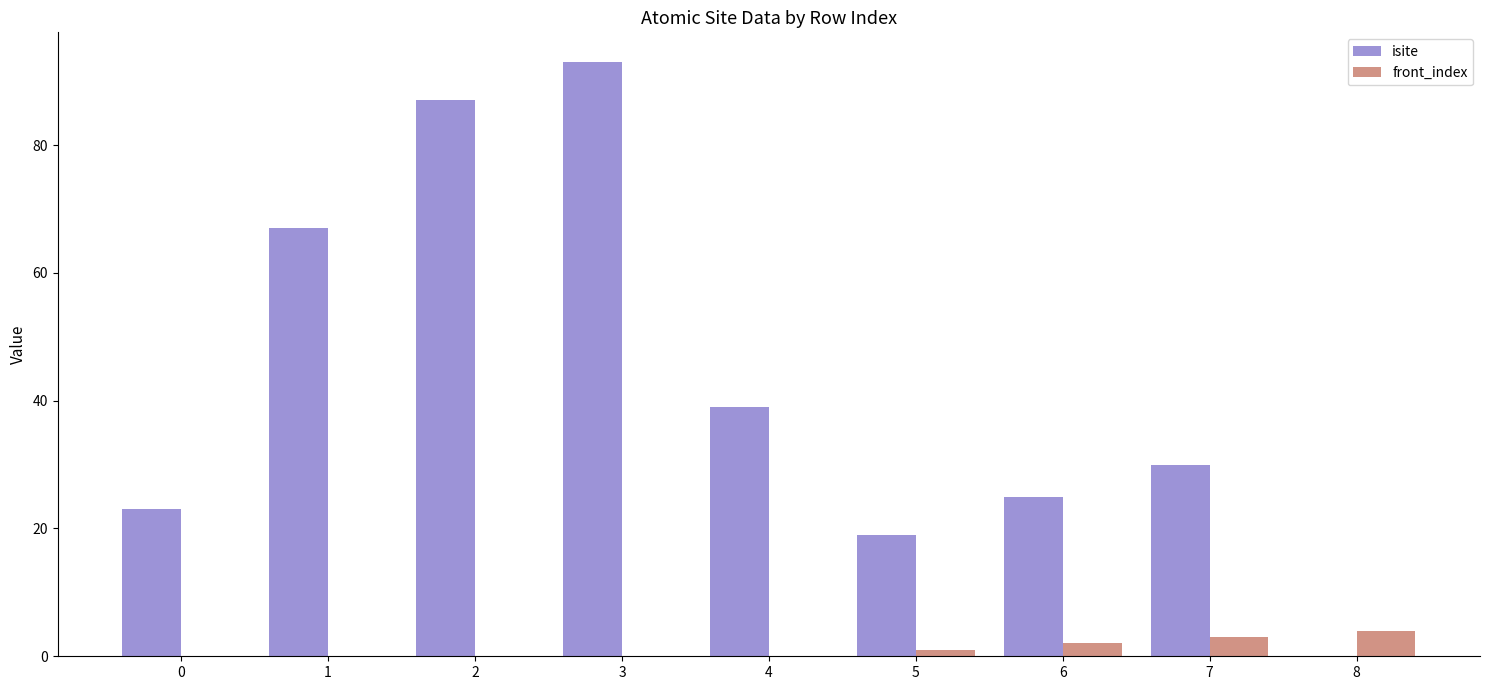

Reading left to right, list all the values displayed in this chart.

isite: 23	67	87	93	39	19	25	30	0
front_index: 0	0	0	0	0	1	2	3	4